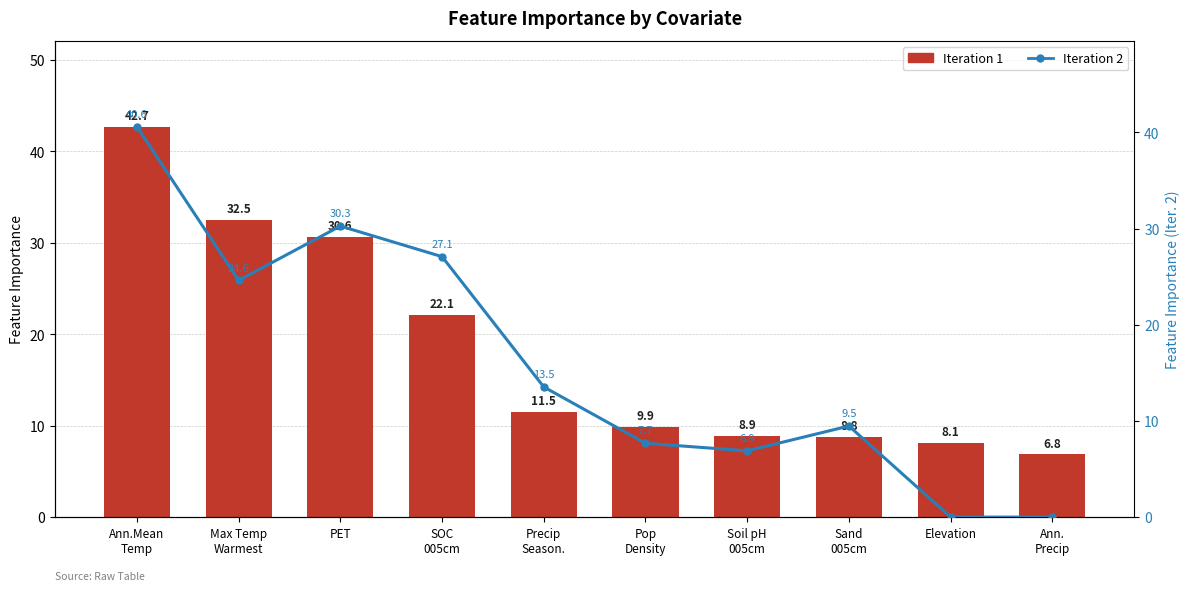

What is the value of the Iteration 2 bar at the 5th from the left?

13.5